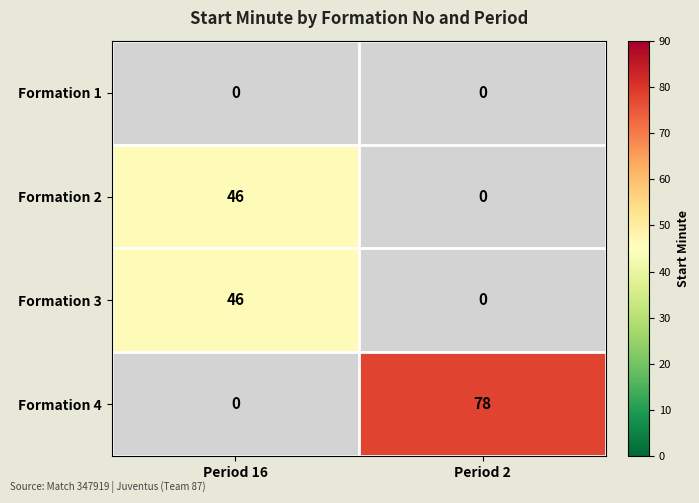

True or false: Formation 3 has a value of 18 at Period 16.

False